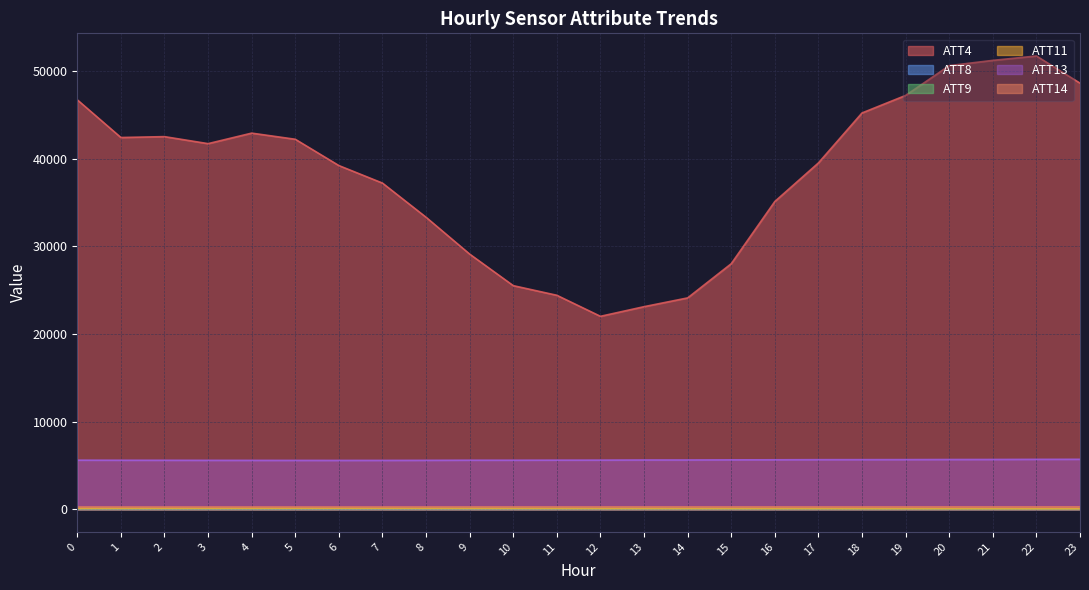

List the series in order of their peak value, lowest first.

ATT8, ATT9, ATT11, ATT14, ATT13, ATT4